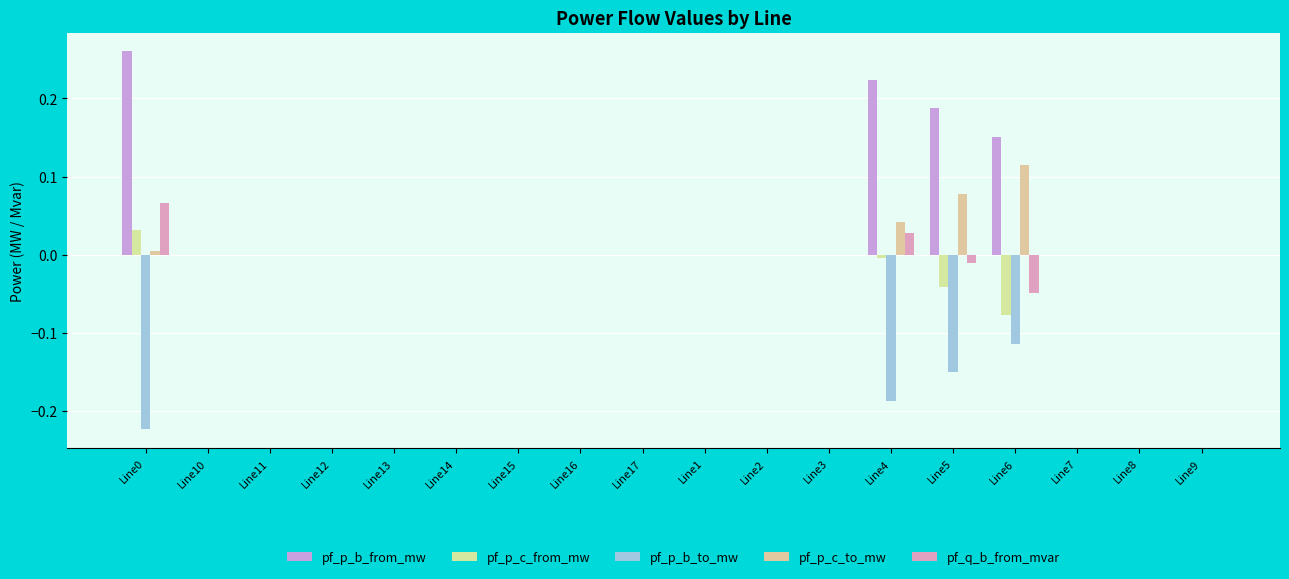

Which label corresponds to the largest value in the chart?

Line0